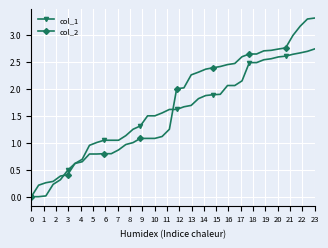

Which series has the widest spread of values?

col_2